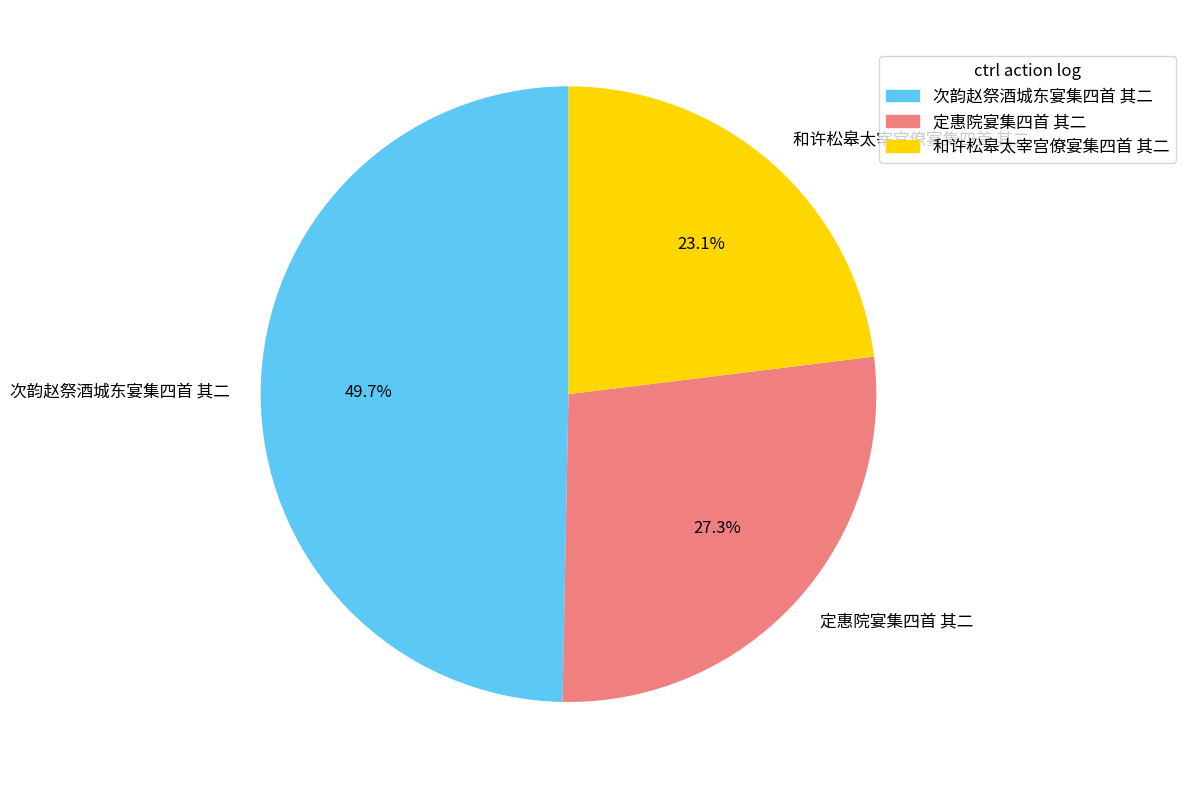

Count the number of slices in the pie.

3